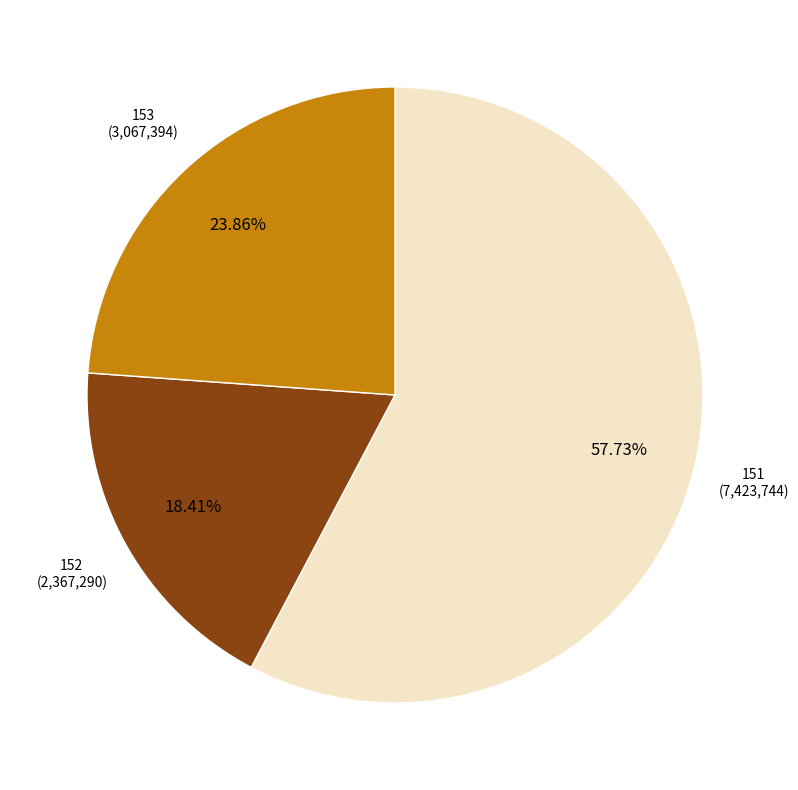

Does any single category account for the majority?

Yes